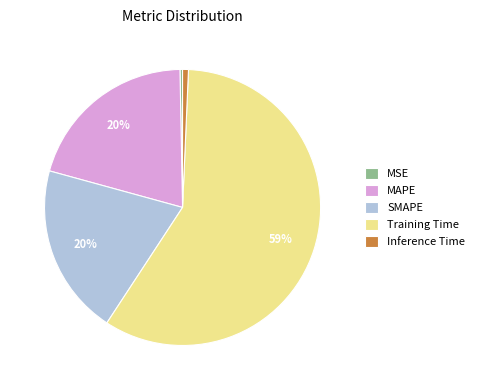

Is it true that Training Time is 67% of the pie?

False